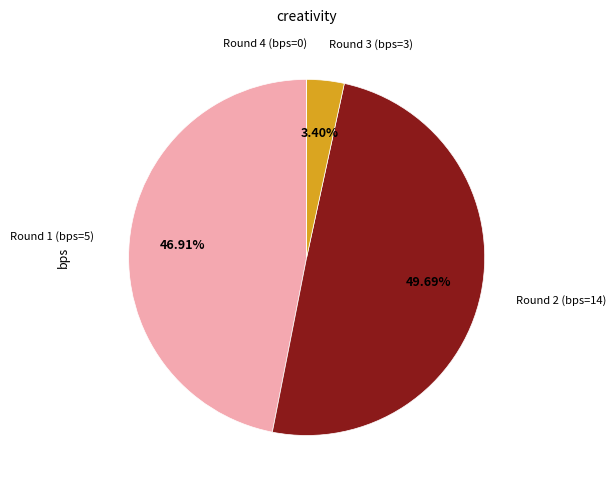

Which slice is the largest?

Round 2 (bps=14)